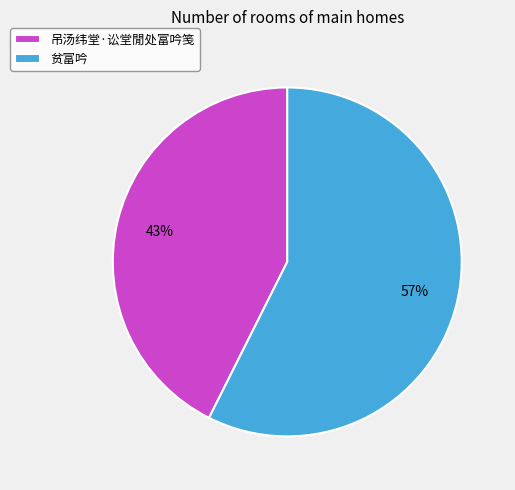

How many segments does this pie chart have?

2